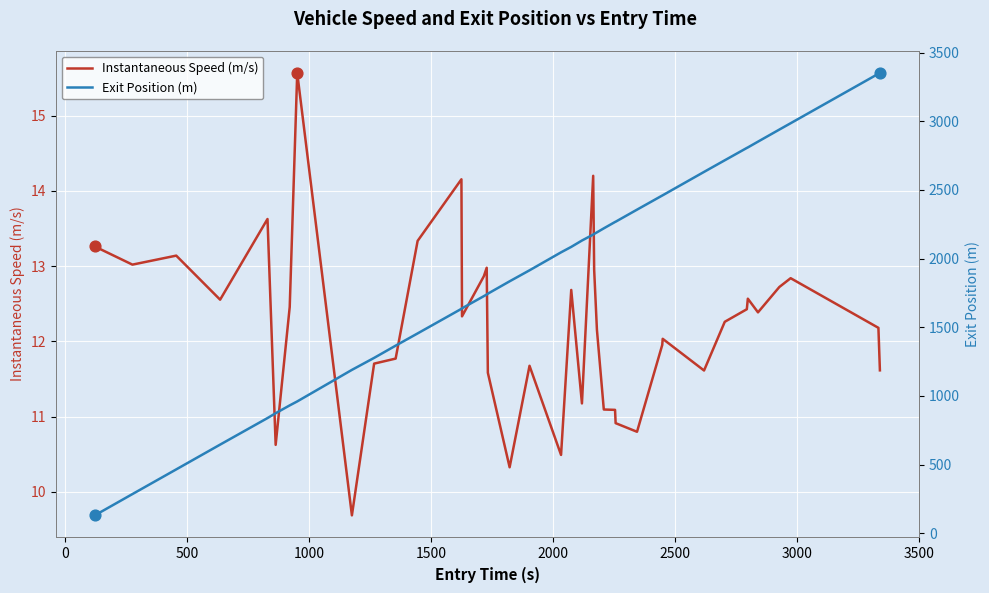

What is the lowest value of the Instantaneous Speed (m/s) series?

9.7